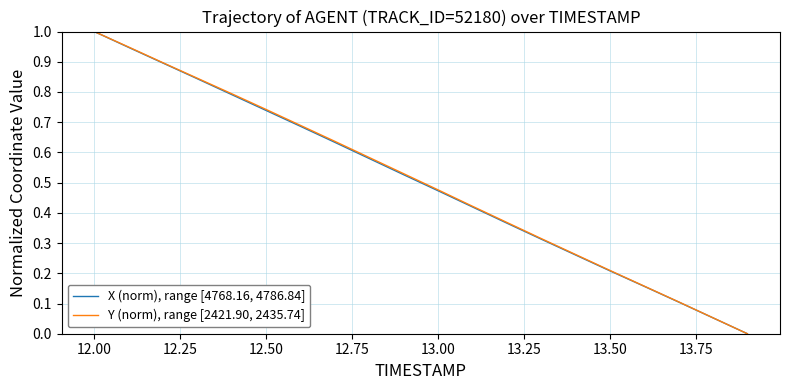

What is the greatest value displayed?

1.0